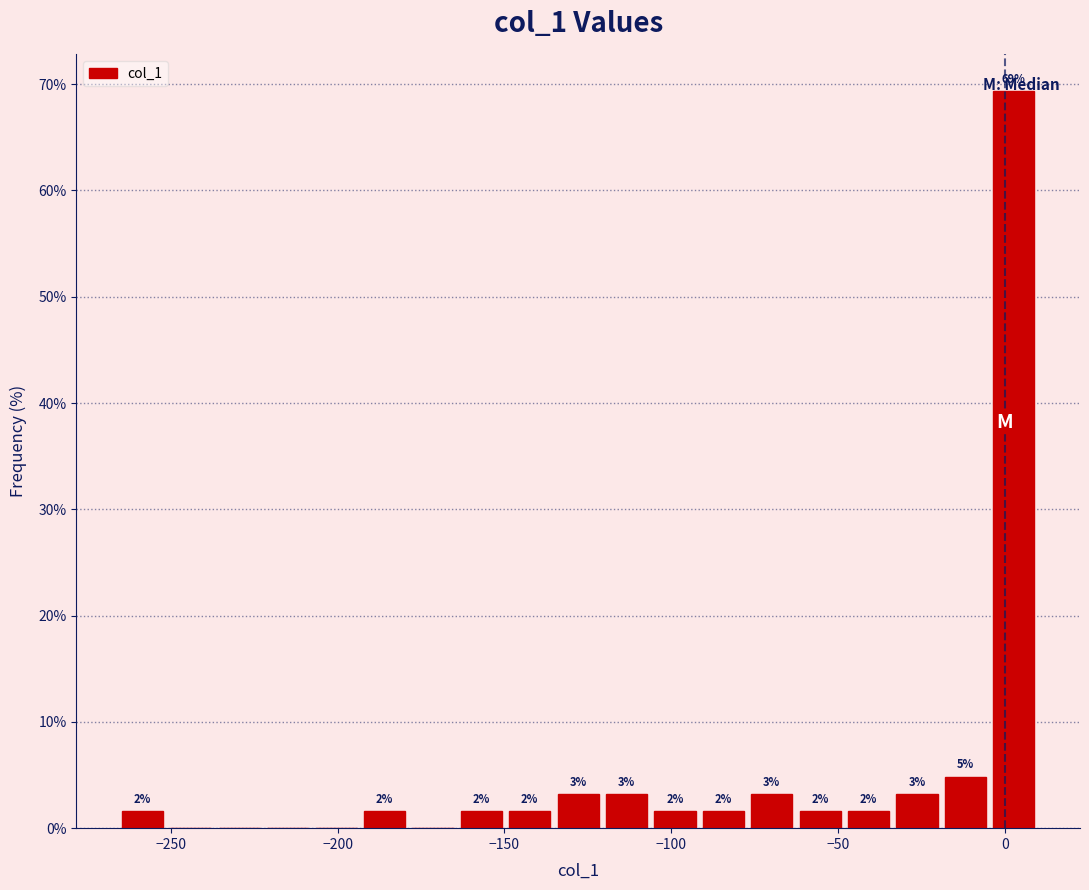

Around what value on the x-axis is the tallest bar? Give the approximate position of its centre, as read against the axis.

5